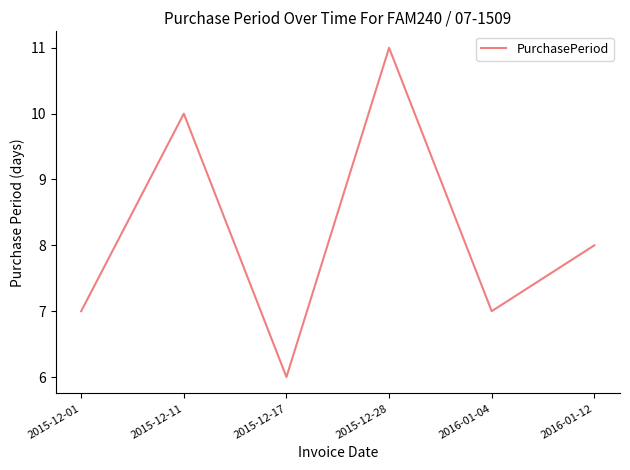

Reading left to right, transcribe all the data shown in this chart.

7	10	6	11	7	8